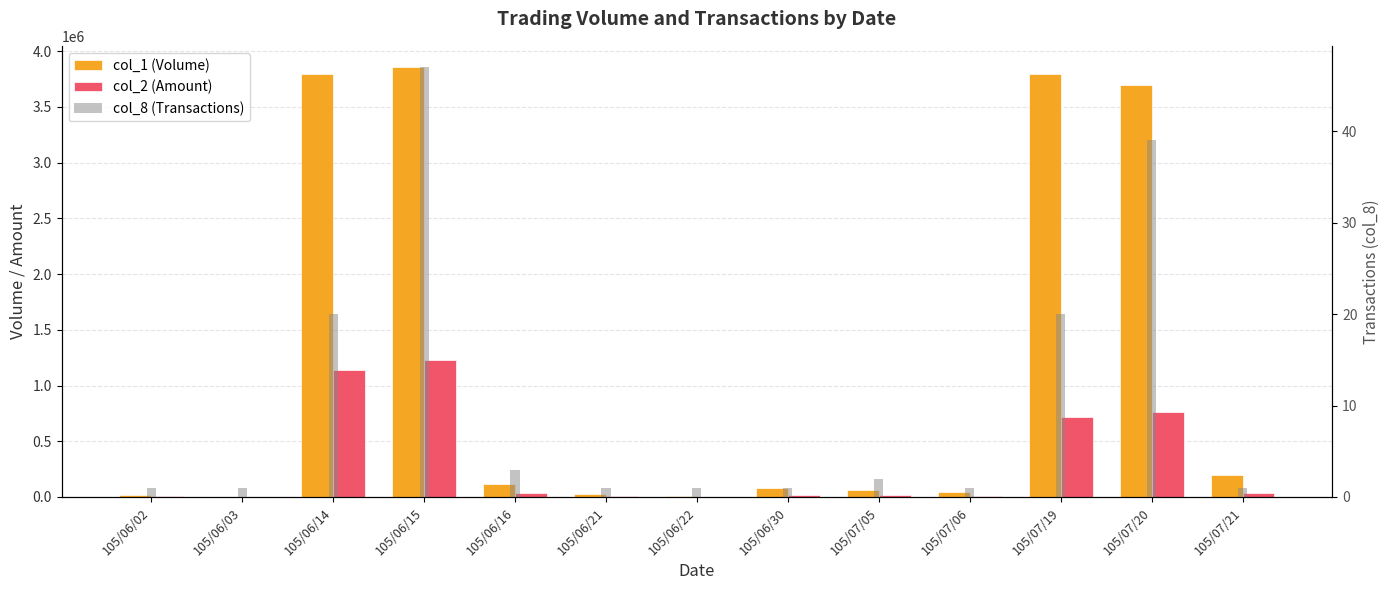

What is the label of the 4th bar from the right?

105/07/06